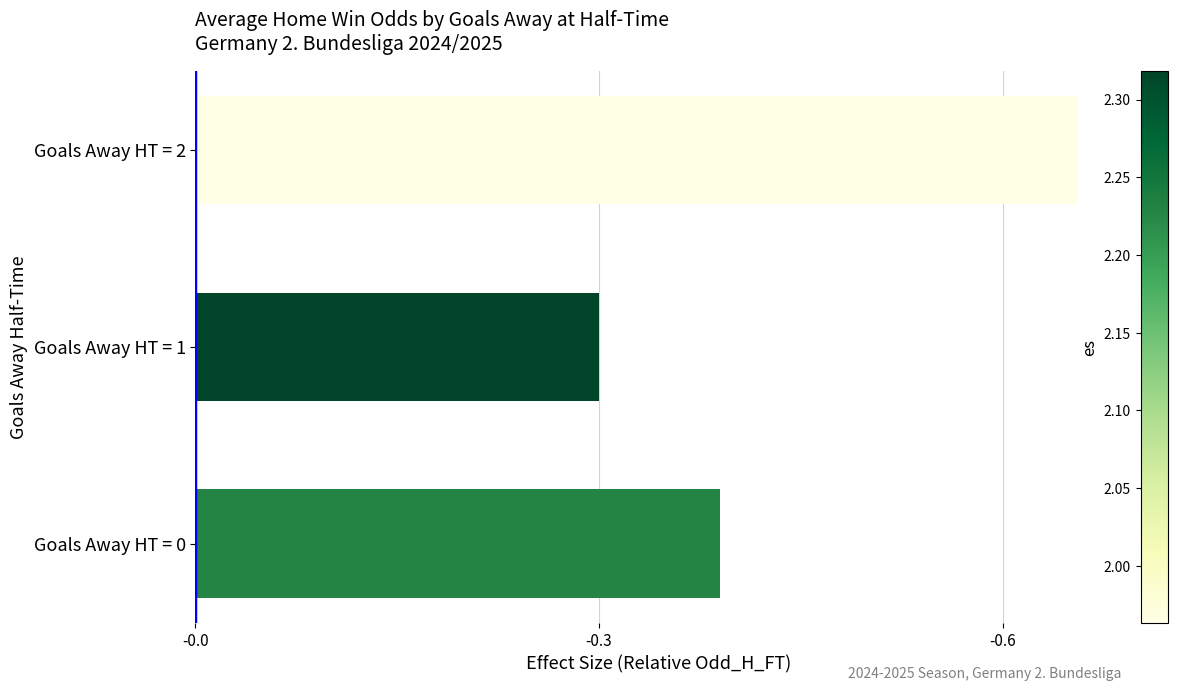

Are the bars horizontal?

Yes